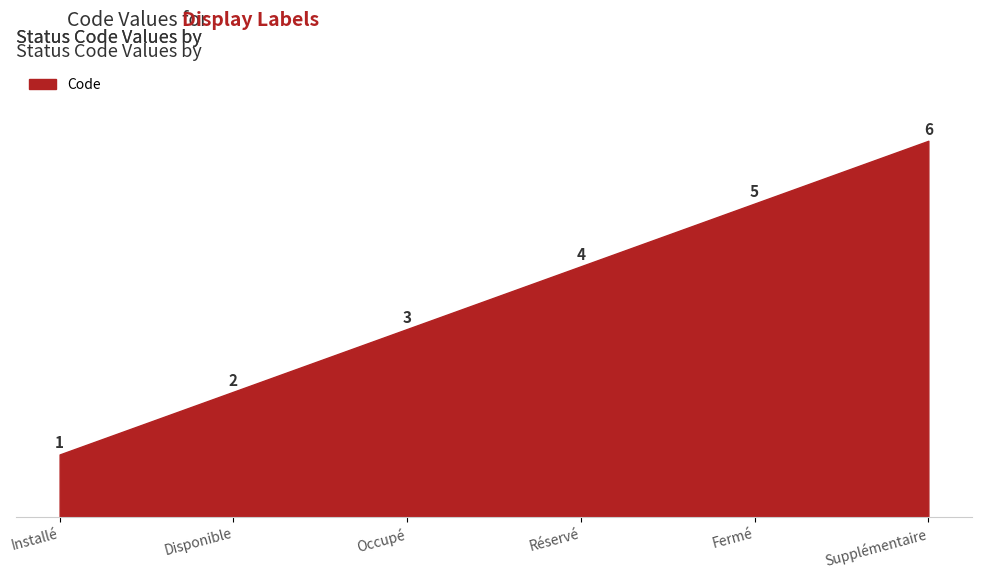

Does the chart have visible grid lines?

Yes